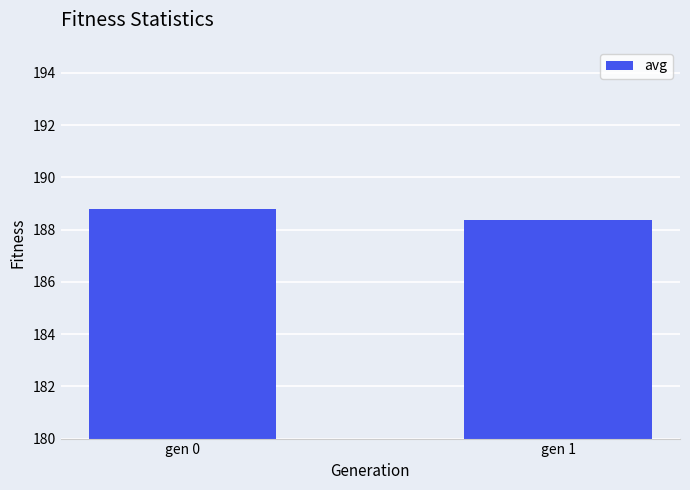

What is the change in value from gen 0 to gen 1?

-0.4